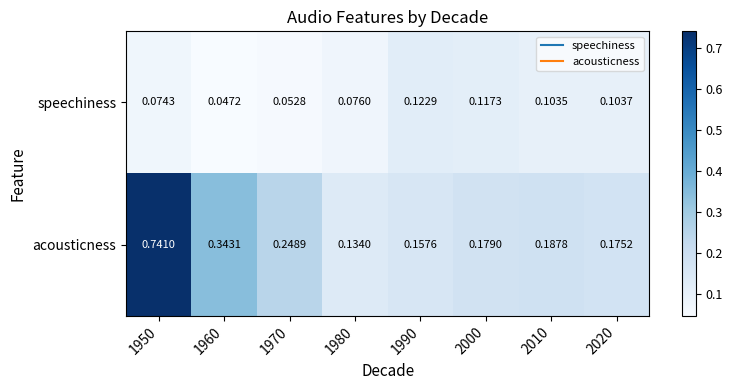

Between 1980 and 2010, which series saw the biggest shift?

acousticness